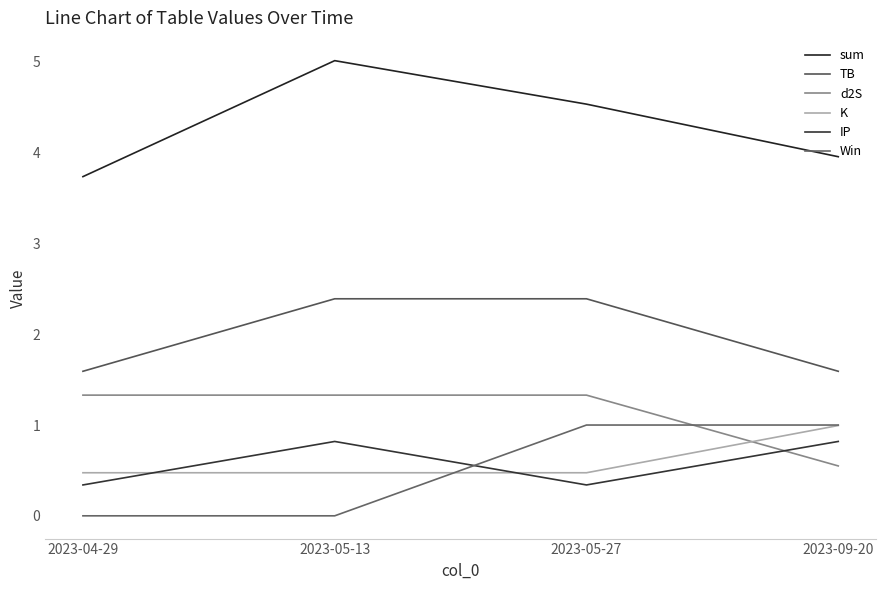

Is it true that d2S equals 0.3 at 2023-09-20?

False